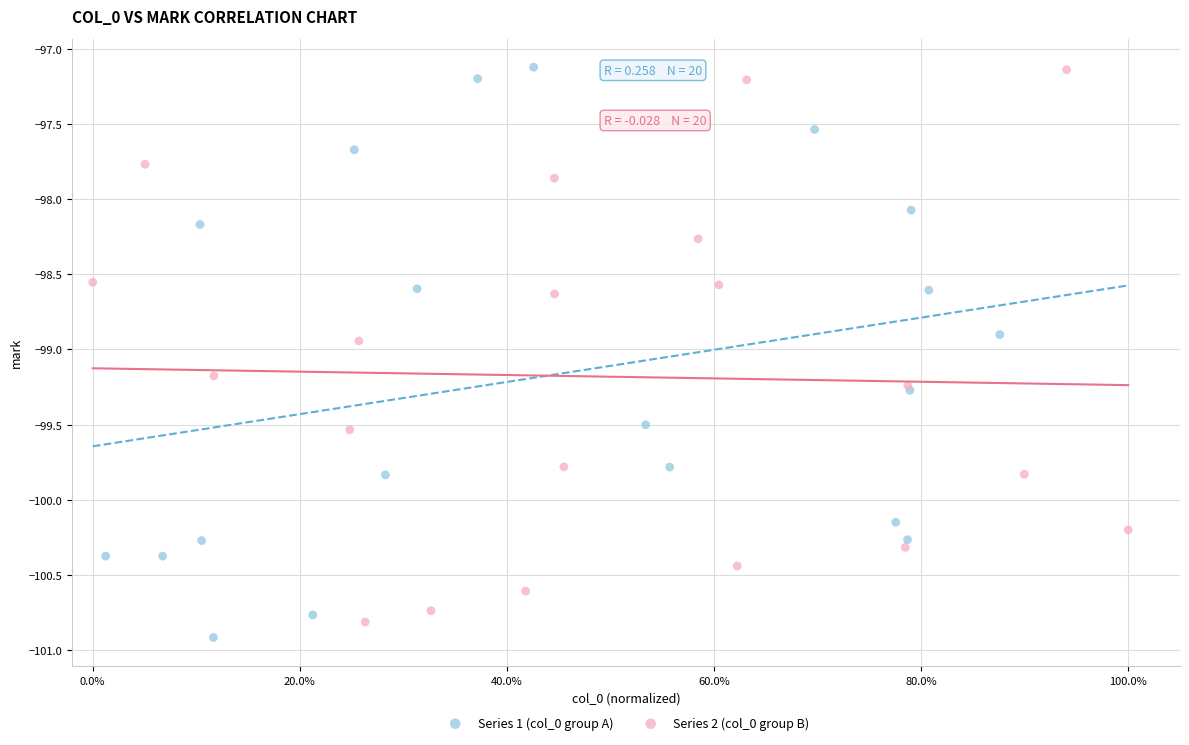

Which series reaches the minimum Y coordinate?

Series 1 (col_0 group A)